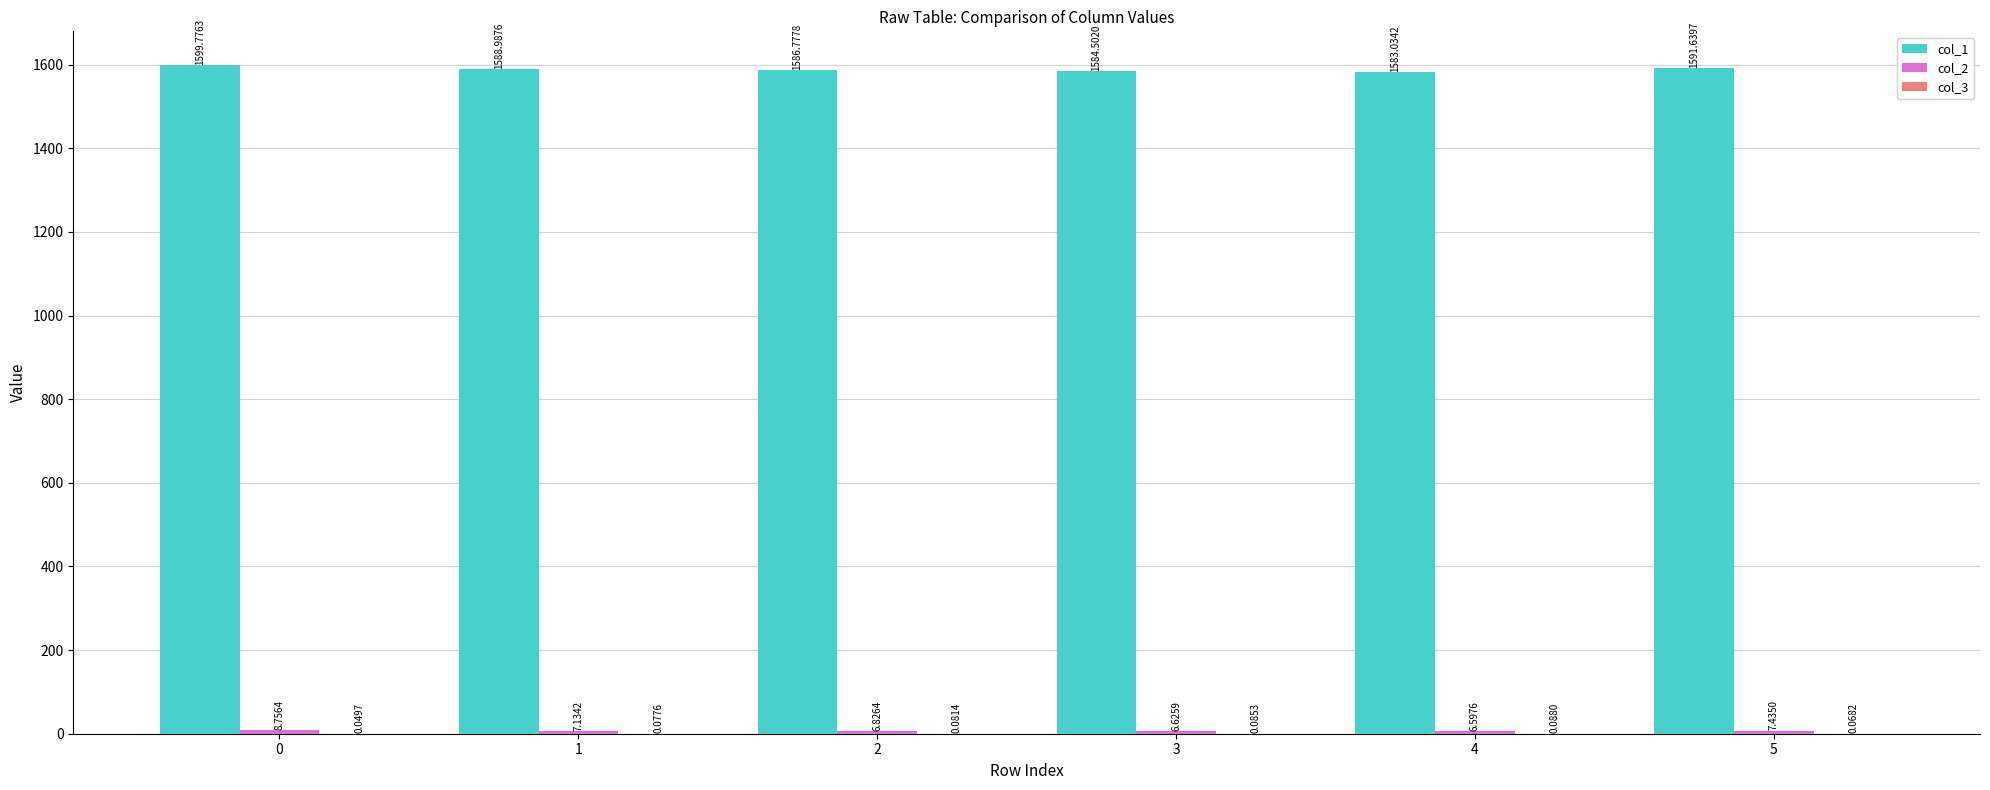

What is the total value across all series at 4?

1589.7